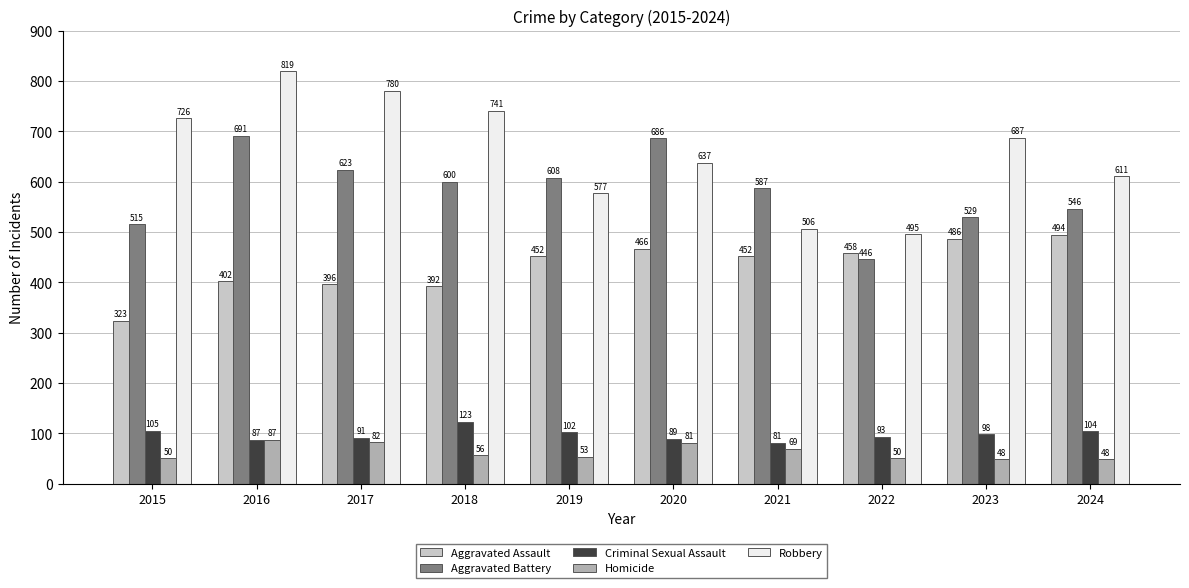

Between 2019 and 2020, which series saw the biggest shift?

Aggravated Battery